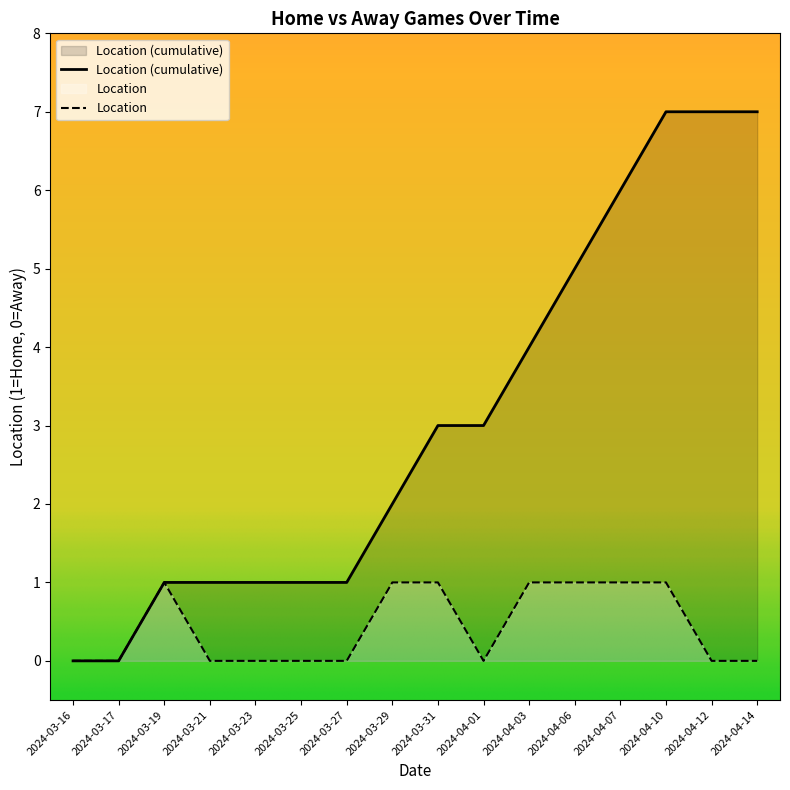

Approximately how many times larger is the value at 2024-04-03 compared to 2024-03-31?

1.0